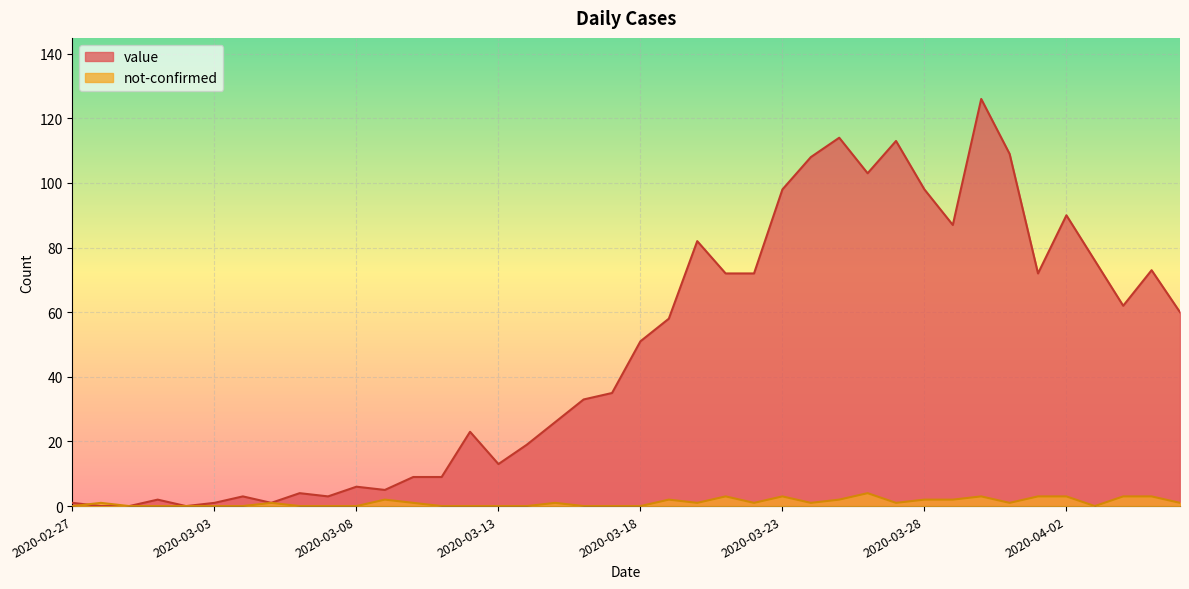

Rank the series at 2020-03-02 from lowest to highest value.

value, not-confirmed